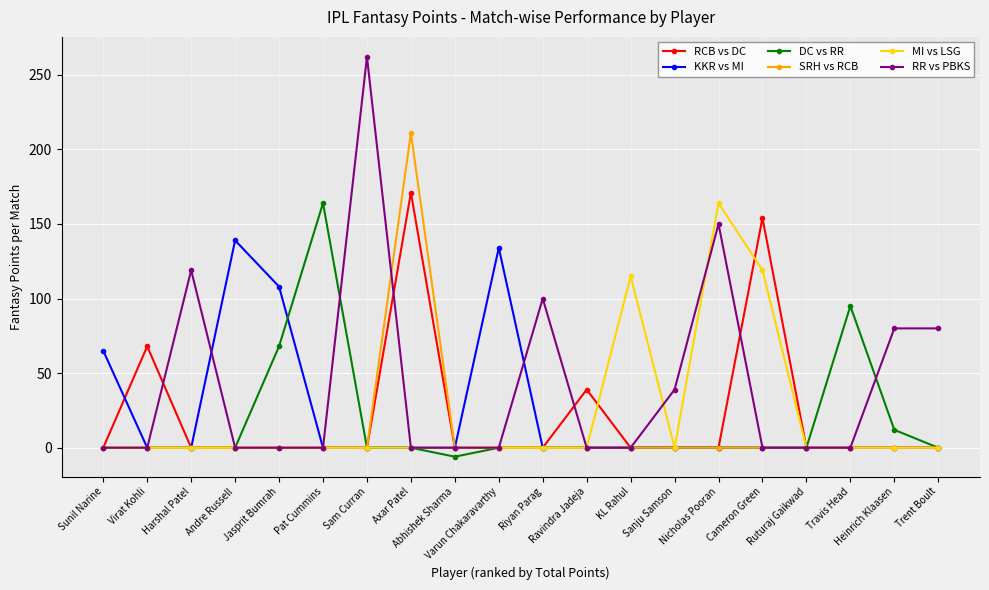

In KKR vs MI, how many points are higher than both neighbors (excluding endpoints)?

2